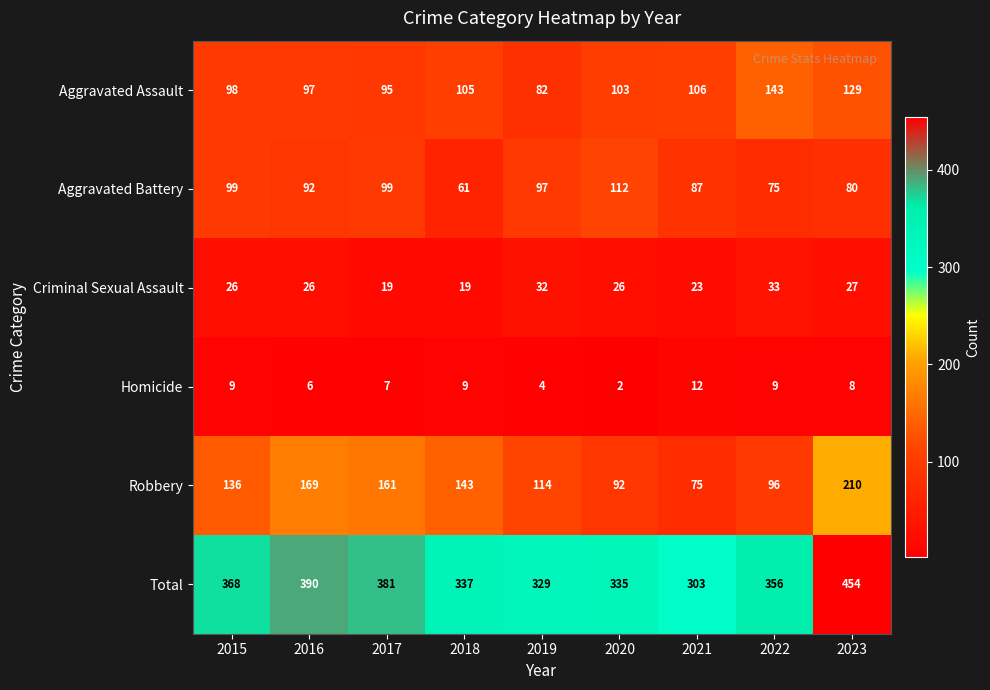

Which label corresponds to the smallest value in the chart?

2020